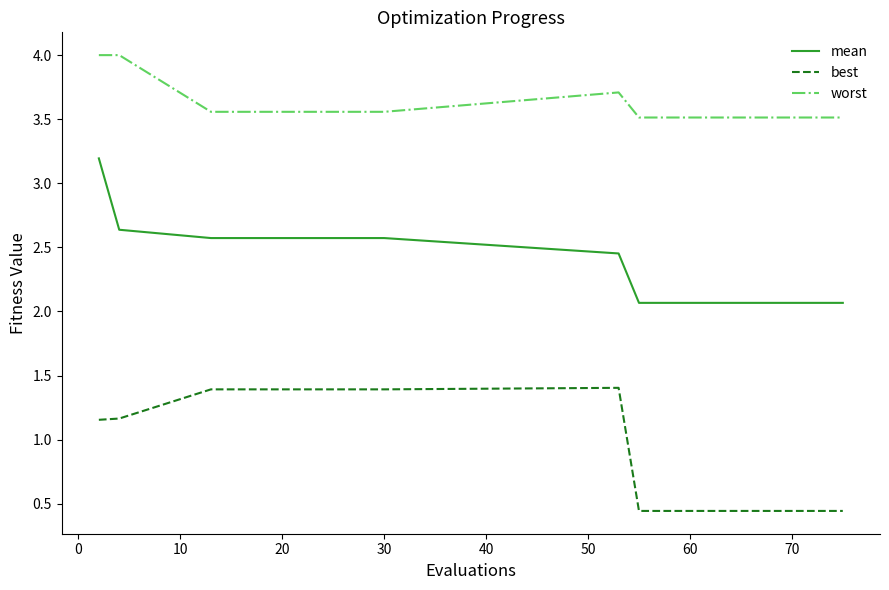

What is the sum of all worst values?

54.0